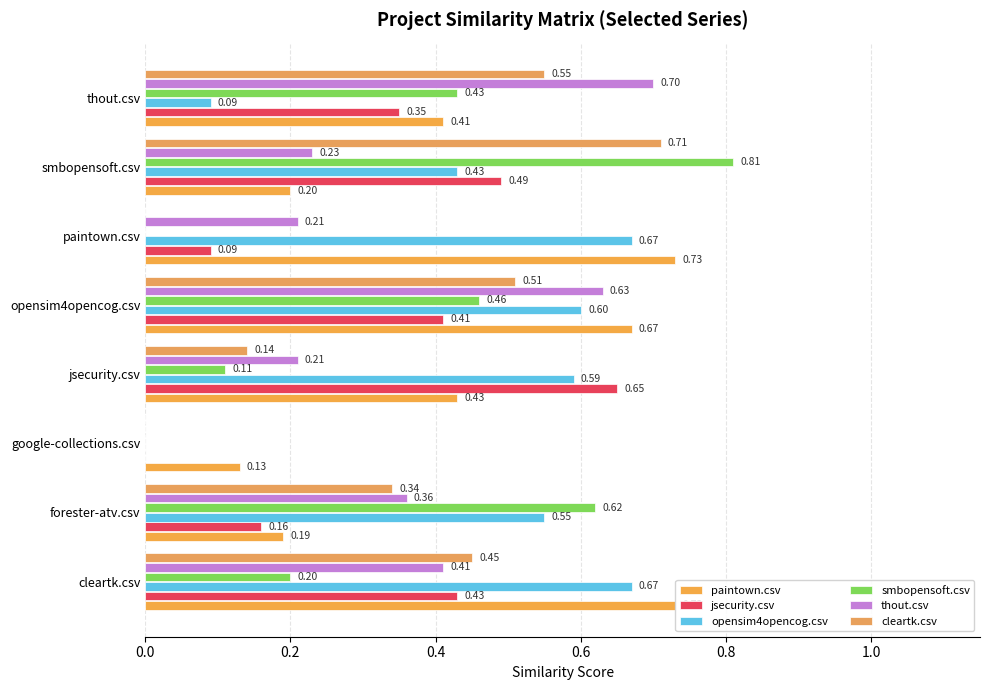

How many series are shown in this chart?

6